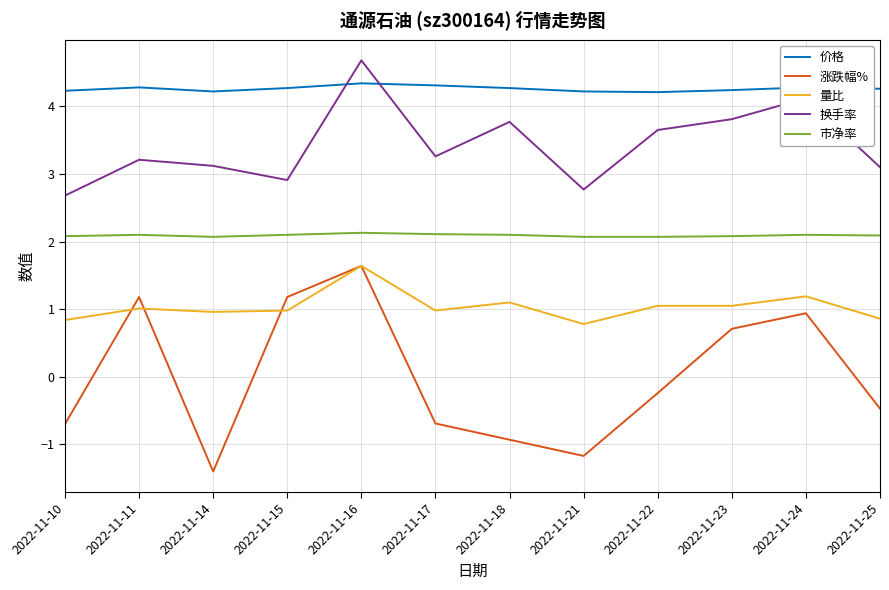

What is the maximum value for 量比?

1.6